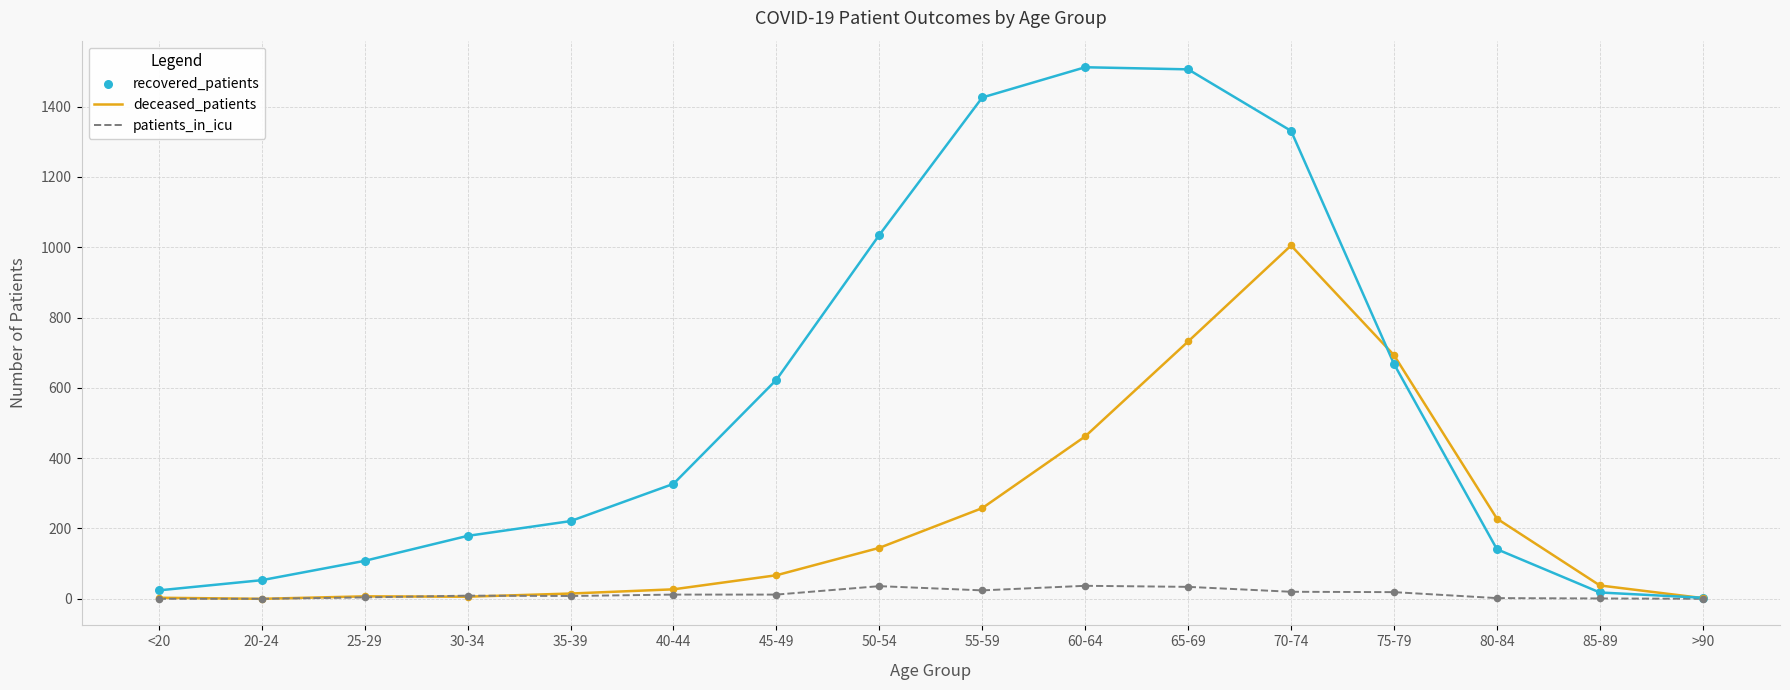

Which series has the widest spread of Y values?

recovered_patients